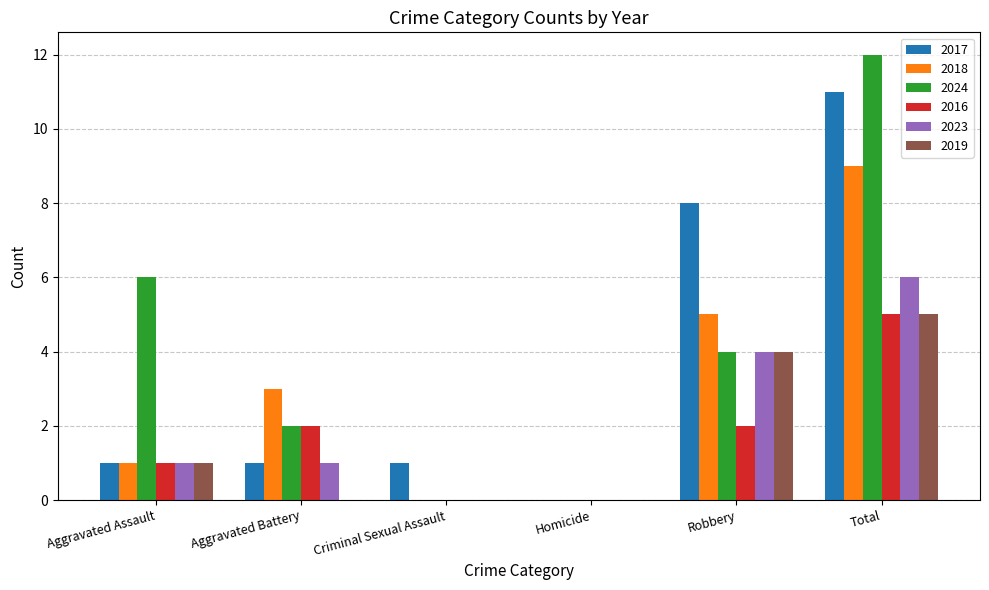

What is the maximum value shown in the chart?

12